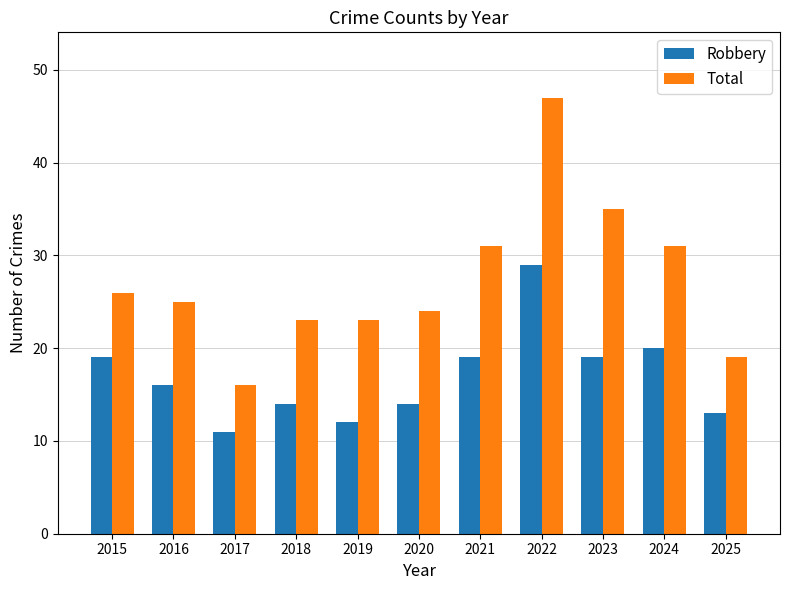

Which series has the largest total across all categories?

Total